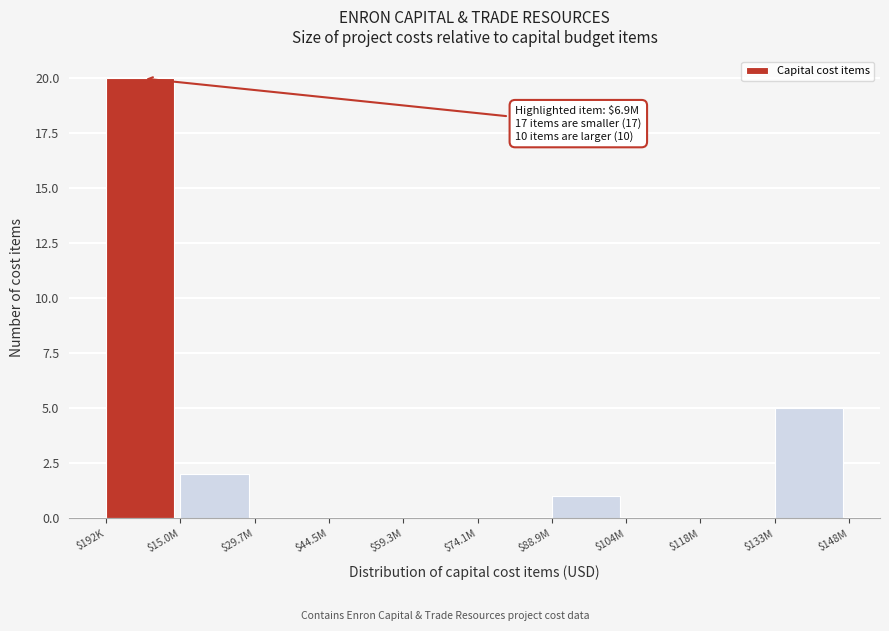

What is the greatest value displayed?

20